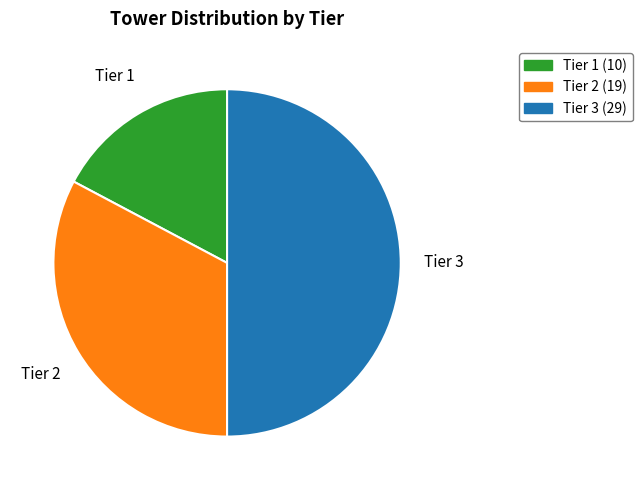

Which category has the biggest portion of the pie?

Tier 3